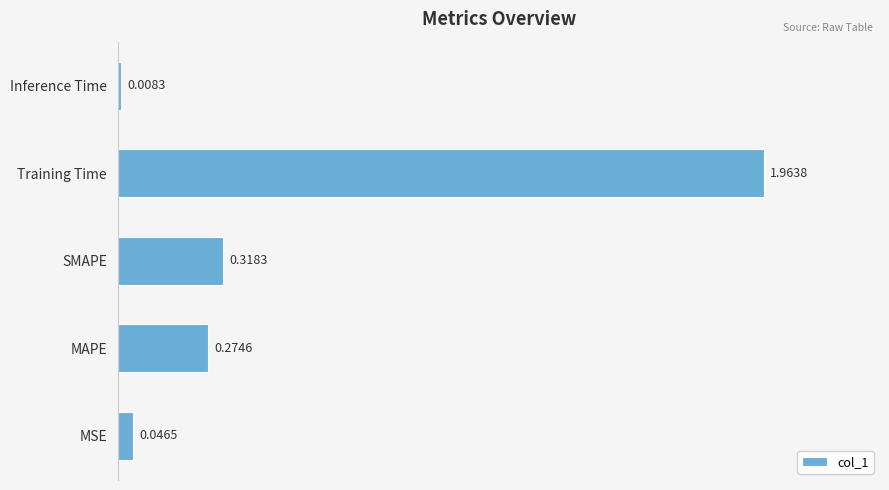

What is the change in value from SMAPE to Training Time?

+1.6